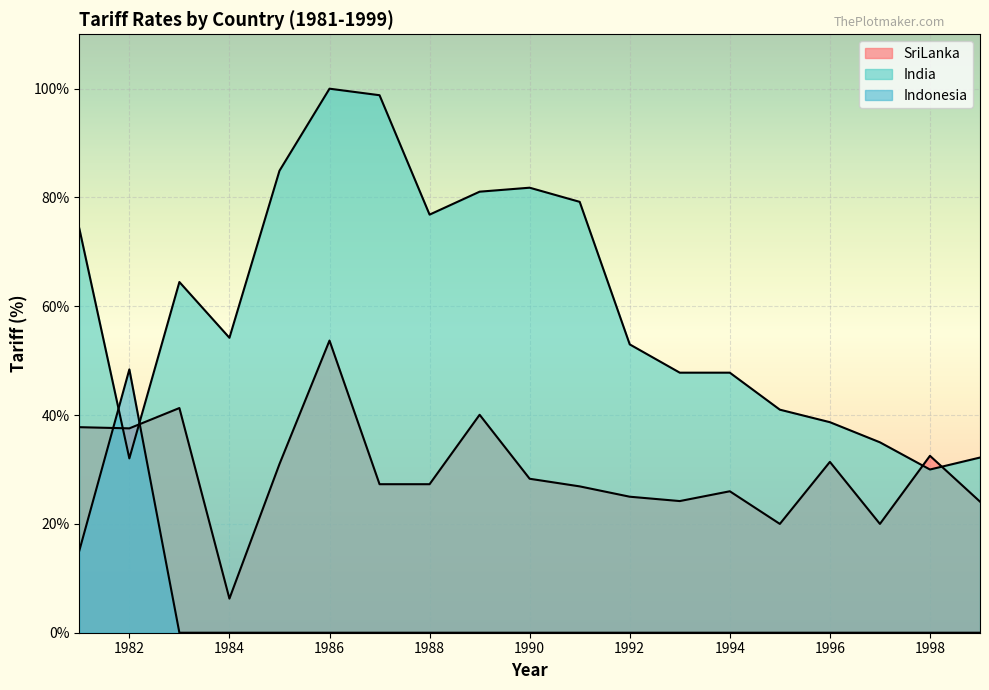

Is it true that Indonesia equals -33.1 at 1985?

False